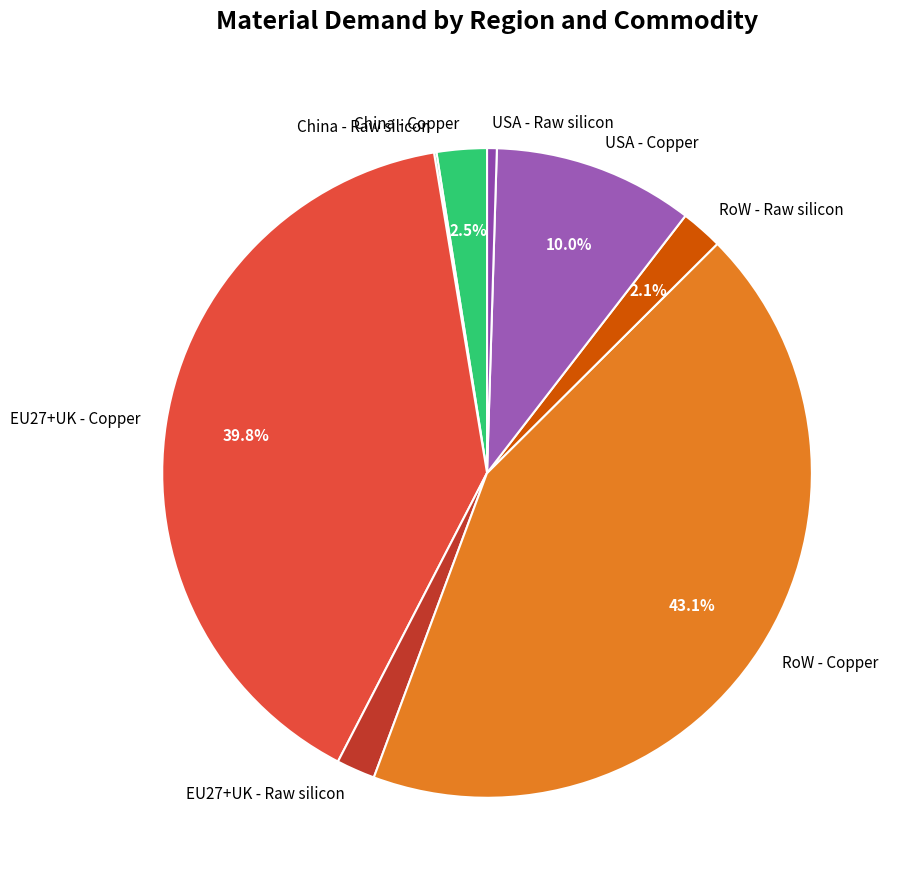

Does any single category account for the majority?

No